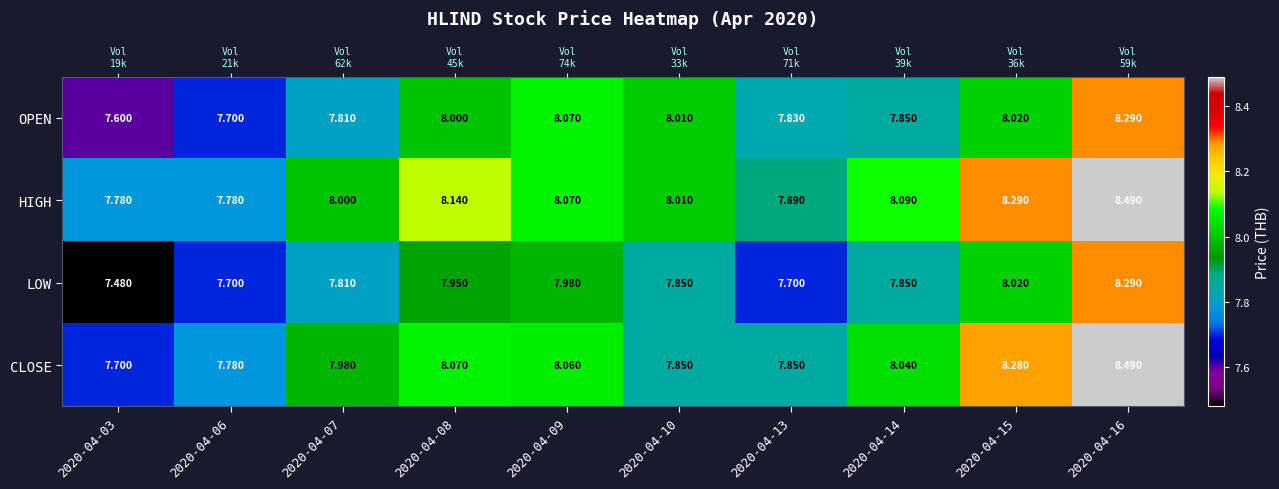

The value of HIGH at 2020-04-08 is 8.1. True or false?

True